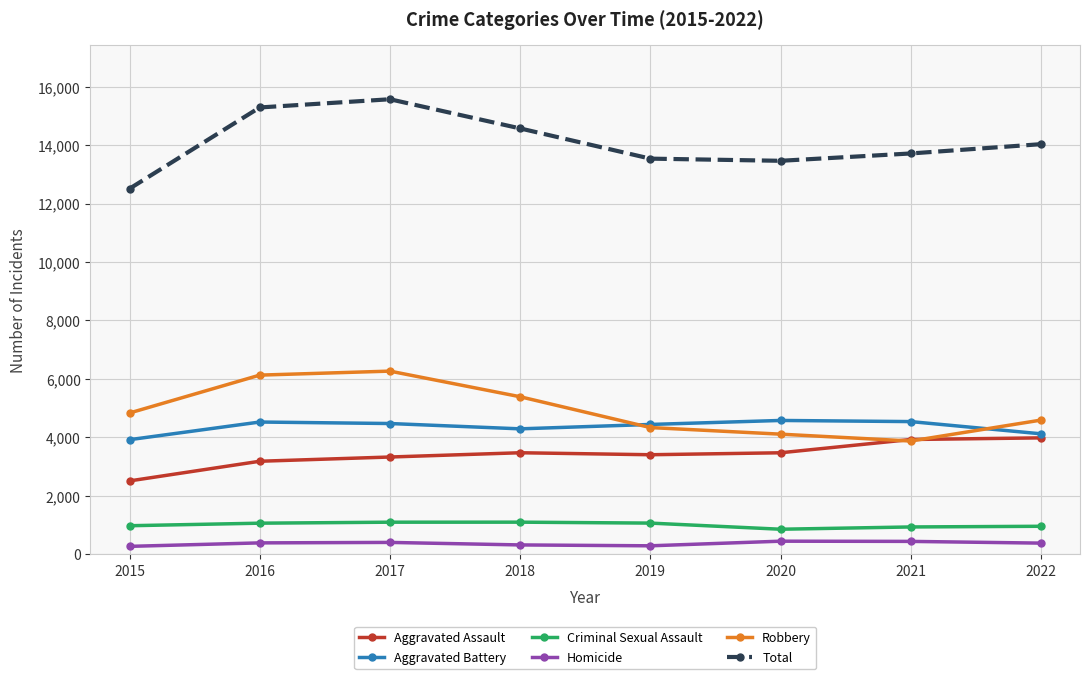

True or false: Criminal Sexual Assault and Homicide cross at least once.

False